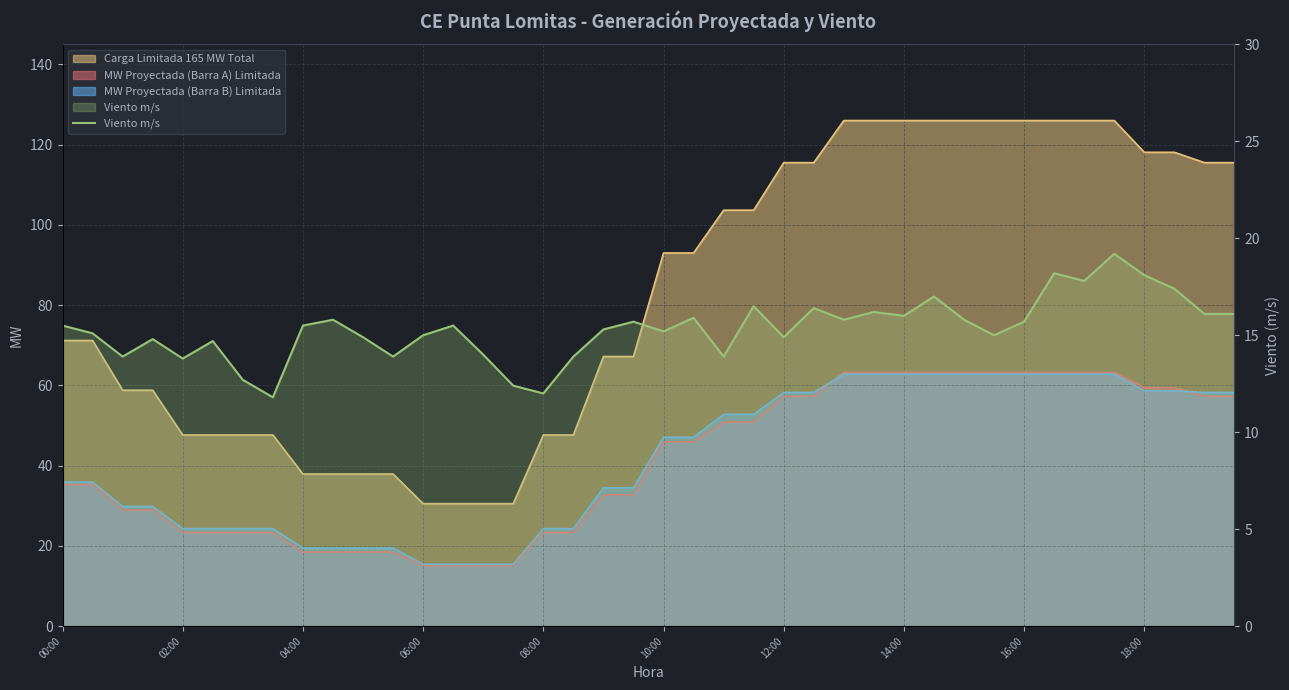

What is the label of the 2nd point from the left?

02:00